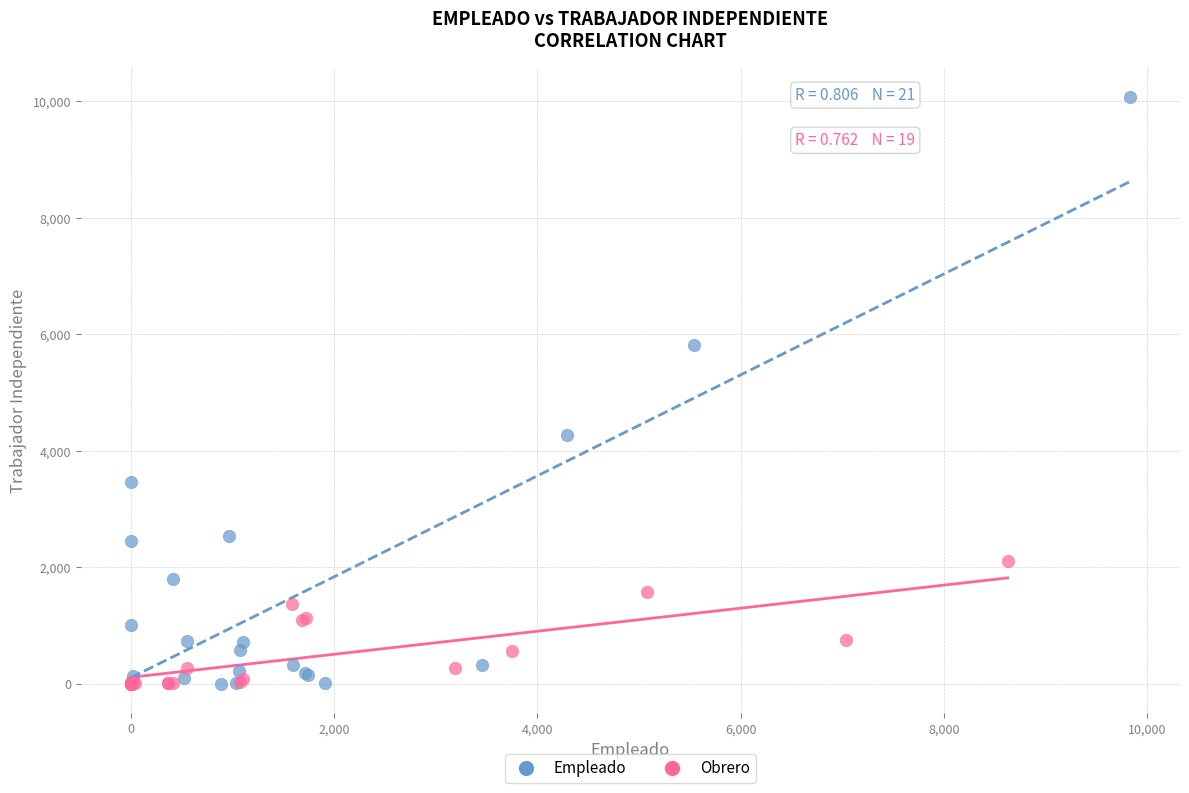

Which series contains the highest Y value?

Empleado